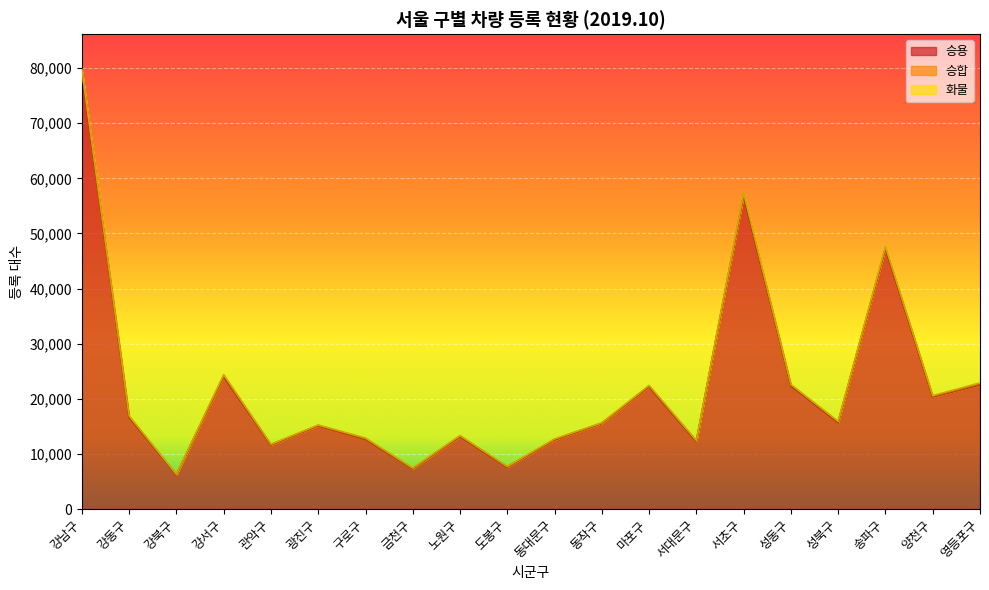

At which category does 승용 reach its first local valley?

강북구